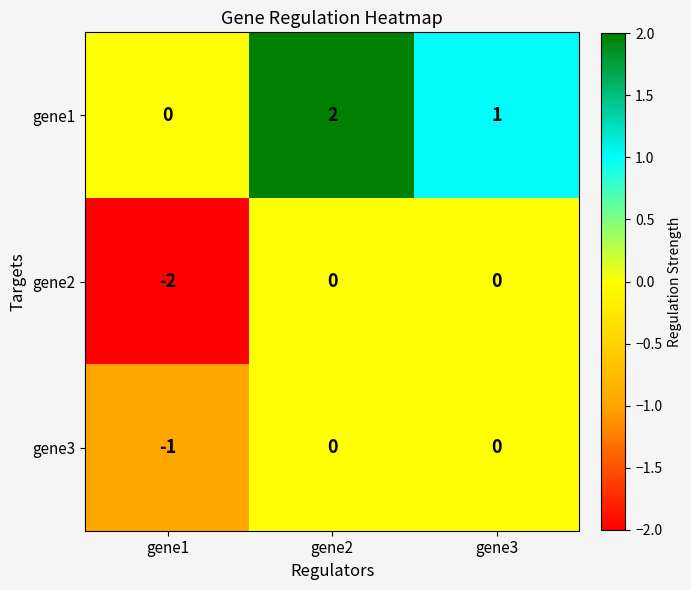

Count the number of data series in this chart.

3